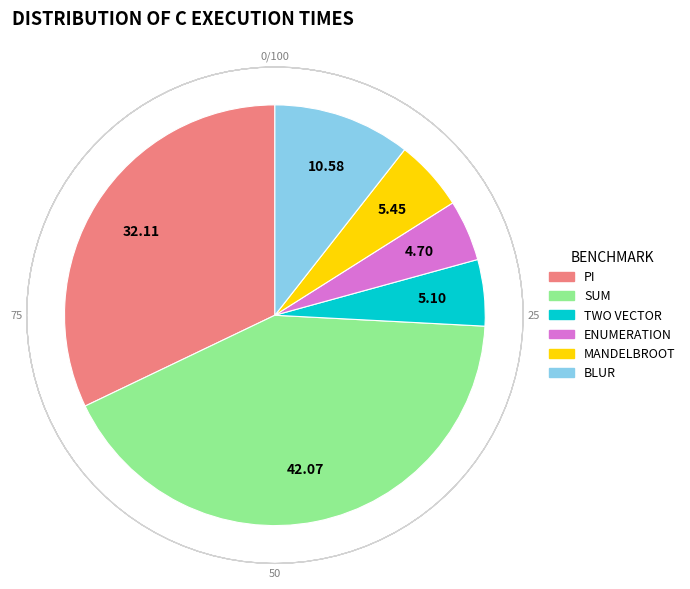

Count the number of slices in the pie.

6